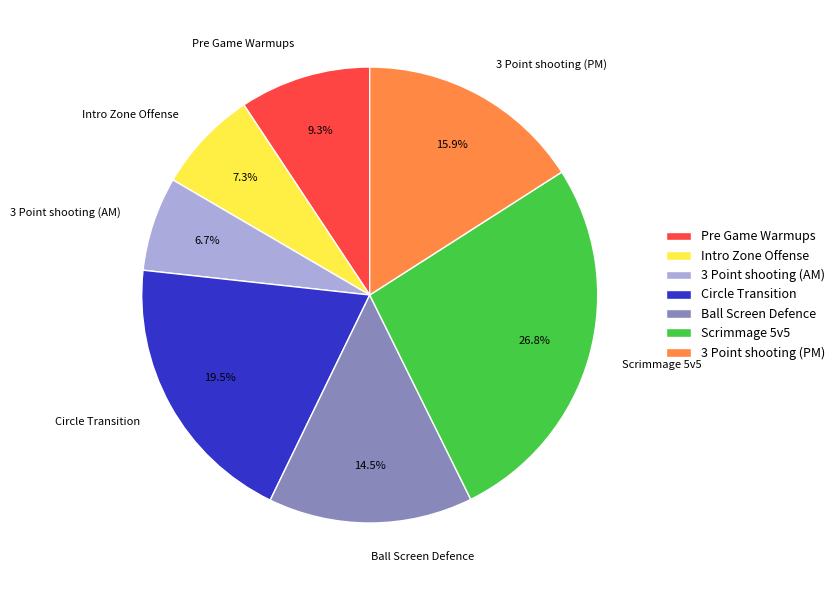

Rank the categories by value from highest to lowest.

Scrimmage 5v5, Circle Transition, 3 Point shooting (PM), Ball Screen Defence, Pre Game Warmups, Intro Zone Offense, 3 Point shooting (AM)